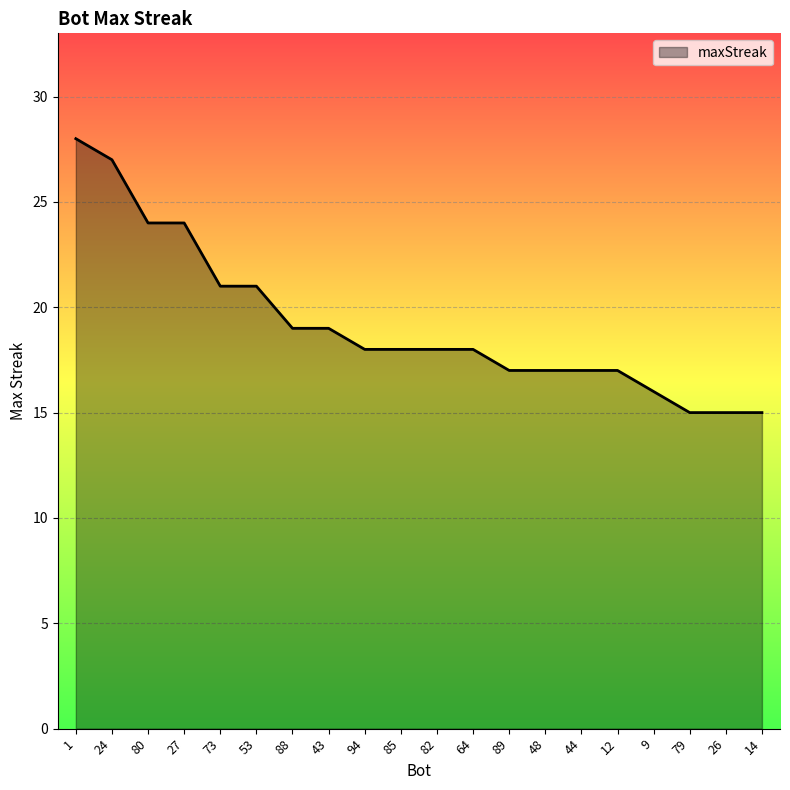

Which has a higher value, 12 or 1?

1